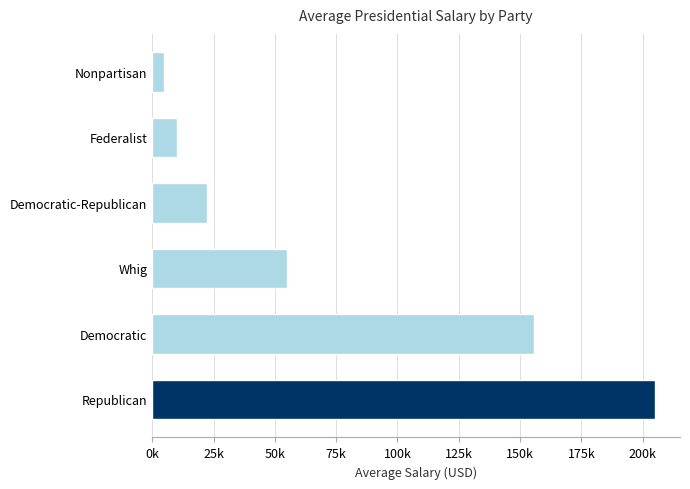

Are the bars horizontal?

Yes